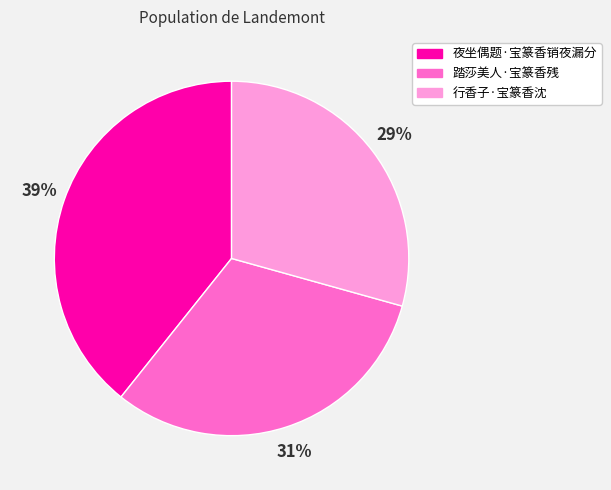

Rank the categories by value from lowest to highest.

行香子·宝篆香沈, 踏莎美人·宝篆香残, 夜坐偶题·宝篆香销夜漏分